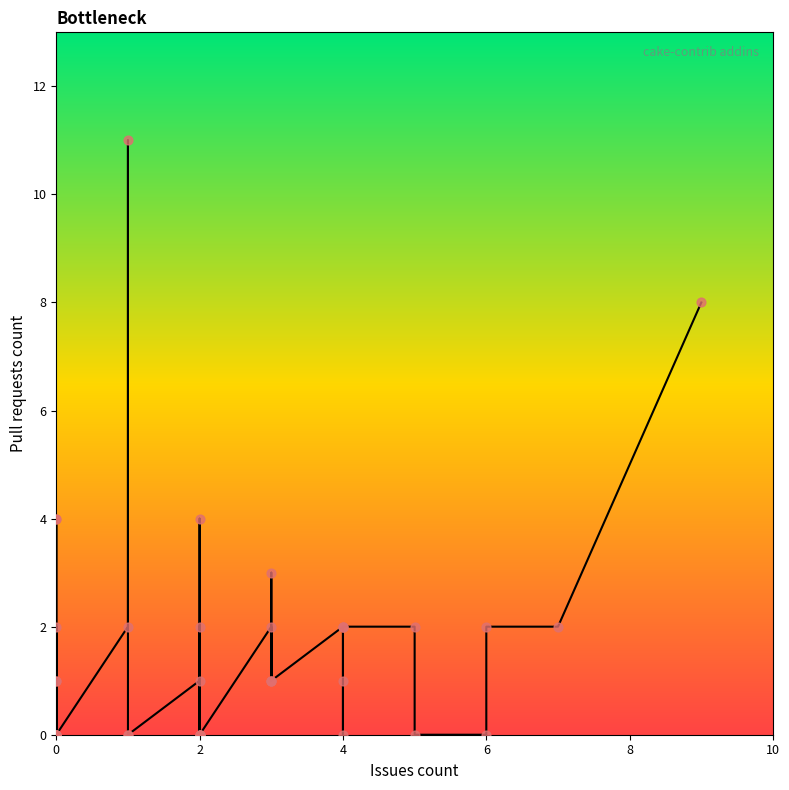

Which has a higher value, 0 or 4?

4